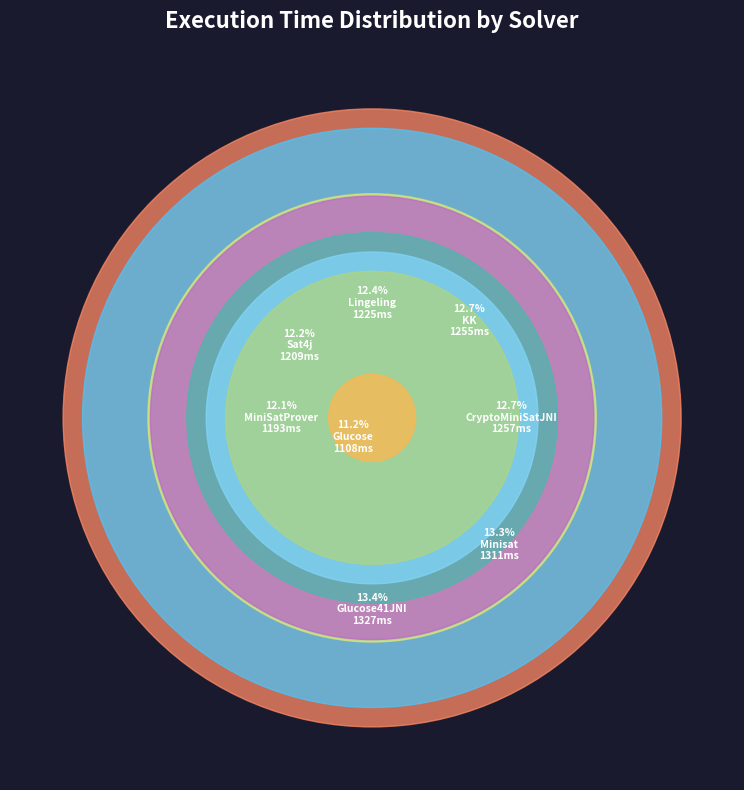

How many segments does this pie chart have?

8